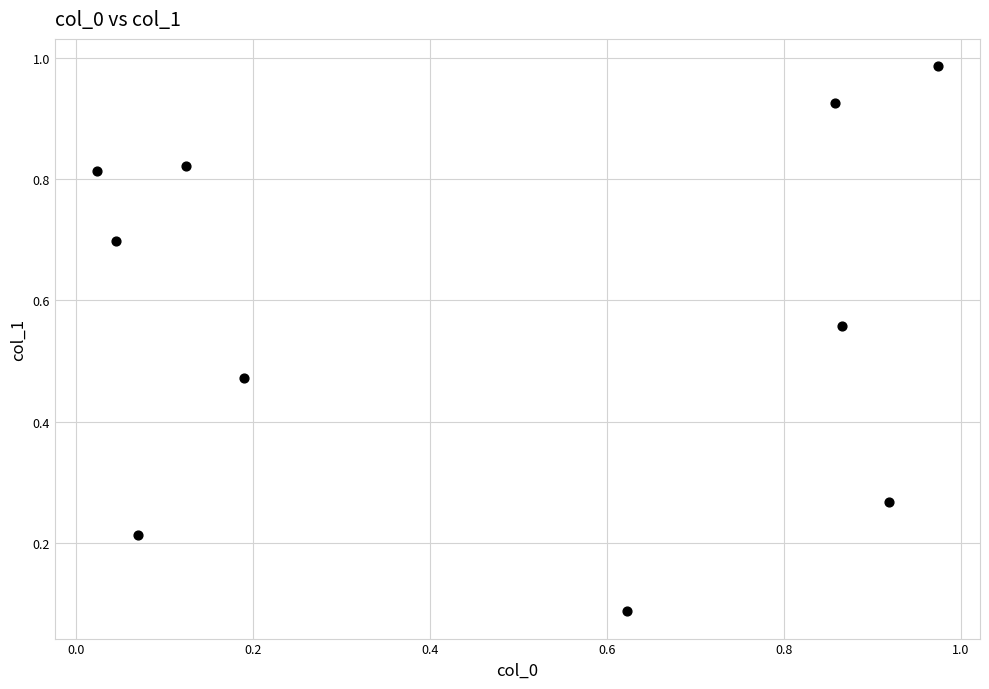

Count the number of points in this scatter plot.

10